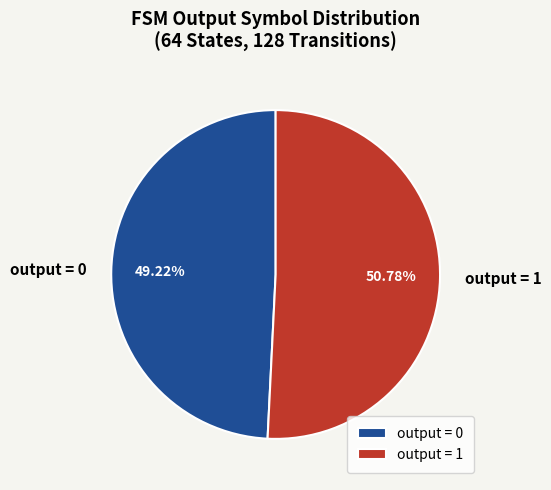

Which category accounts for the majority?

output = 1